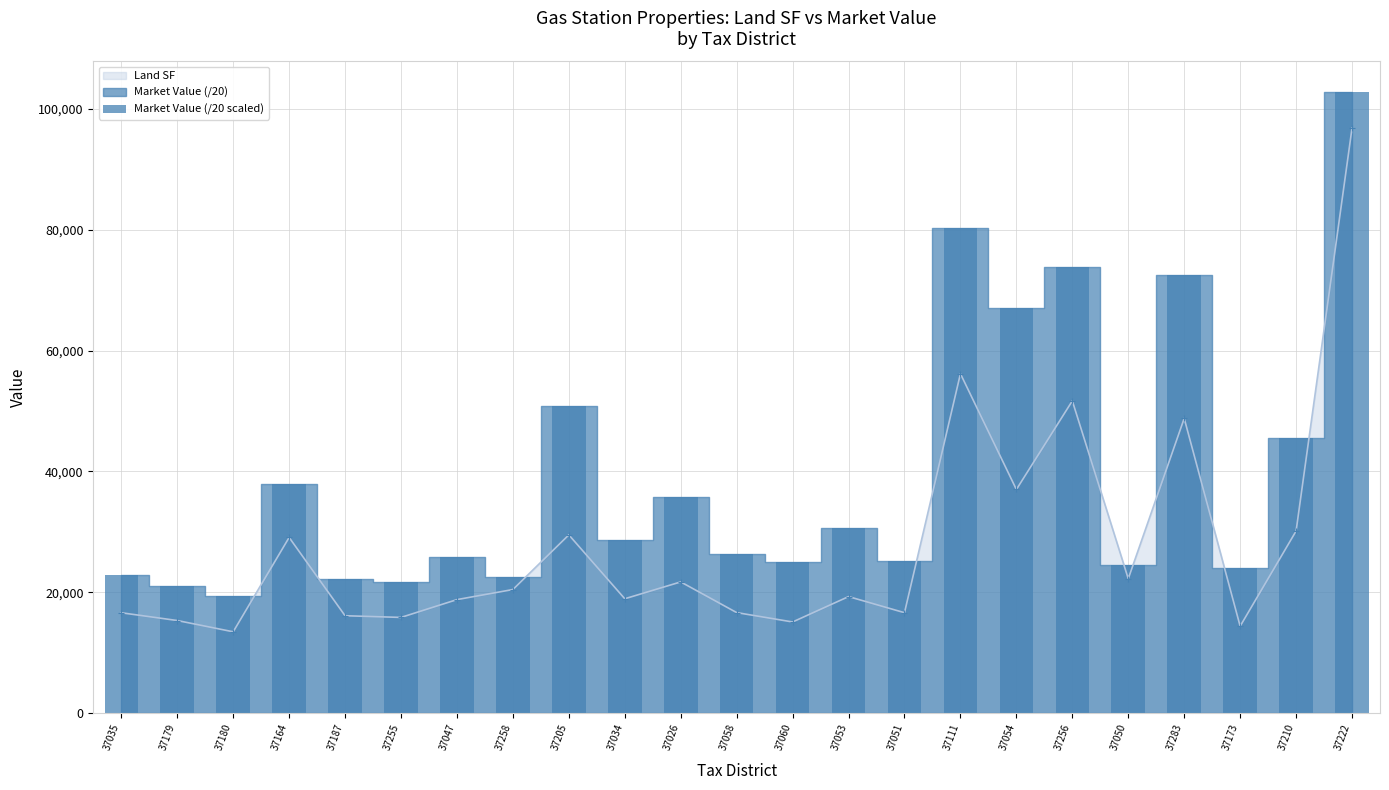

List the labels in order of Land SF value, largest first.

37222, 37111, 37256, 37283, 37054, 37210, 37205, 37164, 37050, 37026, 37258, 37053, 37034, 37047, 37058, 37051, 37035, 37187, 37255, 37179, 37060, 37173, 37180